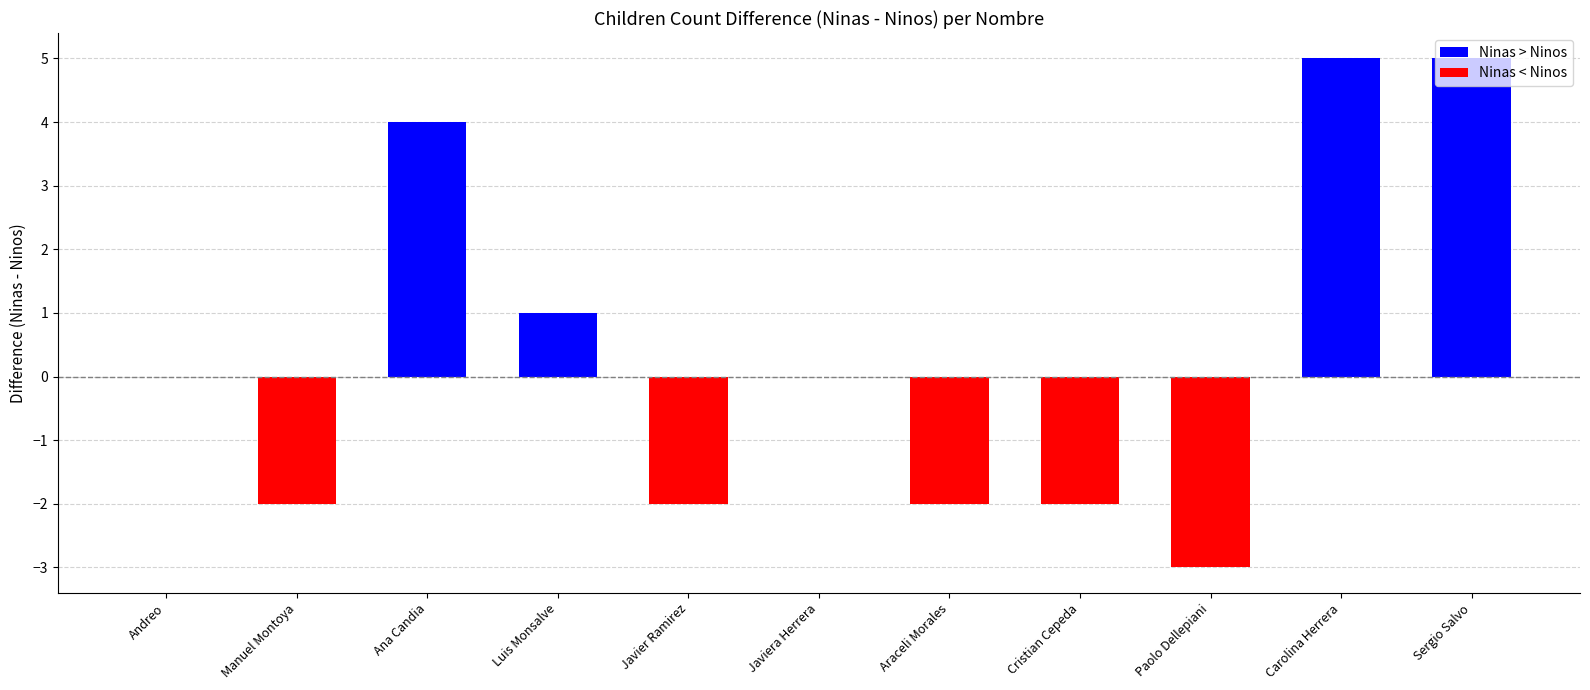

Between Carolina Herrera and Cristian Cepeda, which is larger?

Carolina Herrera